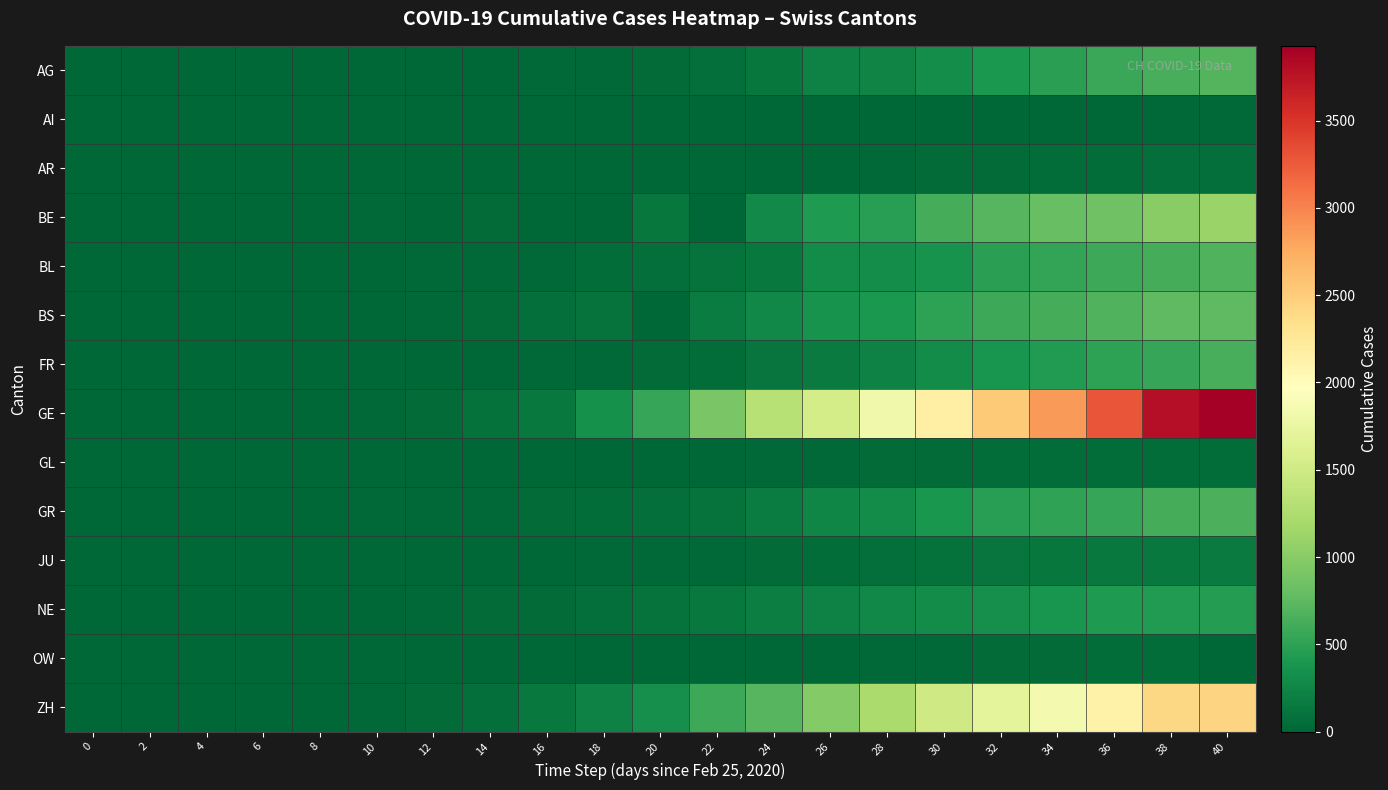

Reading right to left, what are all the values shown in this chart?

AG: 40=702	38=631	36=554	34=485	32=407	30=318	28=245	26=223	24=134	22=69	20=43	18=30	16=20	14=15	12=14	10=12	8=10	6=7	4=3	2=1	0=0
AI: 40=21	38=20	36=14	34=0	32=12	30=9	28=0	26=0	24=6	22=5	20=0	18=0	16=0	14=0	12=0	10=0	8=0	6=0	4=0	2=0	0=0
AR: 40=66	38=64	36=58	34=48	32=44	30=34	28=30	26=0	24=0	22=0	20=0	18=0	16=0	14=2	12=1	10=1	8=0	6=0	4=0	2=0	0=0
BE: 40=1106	38=1003	36=856	34=798	32=718	30=624	28=470	26=418	24=282	22=0	20=123	18=0	16=0	14=34	12=0	10=17	8=6	6=4	4=0	2=0	0=0
BL: 40=682	38=629	36=578	34=524	32=478	30=353	28=312	26=292	24=143	22=98	20=62	18=48	16=30	14=21	12=20	10=6	8=2	6=2	4=2	2=0	0=0
BS: 40=767	38=754	36=687	34=617	32=569	30=501	28=410	26=356	24=270	22=181	20=0	18=100	16=73	14=33	12=24	10=15	8=3	6=1	4=1	2=1	0=0
FR: 40=638	38=550	36=491	34=442	32=369	30=293	28=226	26=167	24=111	22=59	20=40	18=29	16=16	14=9	12=7	10=7	8=4	6=2	4=0	2=0	0=0
GE: 40=3928	38=3793	36=3289	34=2855	32=2527	30=2161	28=1820	26=1549	24=1307	22=911	20=549	18=343	16=153	14=79	12=44	10=29	8=15	6=10	4=8	2=1	0=0
GL: 40=61	38=58	36=53	34=50	32=47	30=40	28=31	26=25	24=16	22=12	20=10	18=6	16=1	14=0	12=0	10=0	8=0	6=0	4=0	2=0	0=0
GR: 40=657	38=622	36=547	34=519	32=474	30=393	28=300	26=258	24=182	22=101	20=71	18=53	16=31	14=18	12=18	10=16	8=12	6=9	4=6	2=2	0=0
JU: 40=154	38=149	36=140	34=127	32=114	30=92	28=69	26=54	24=36	22=29	20=19	18=17	16=7	14=7	12=5	10=4	8=2	6=1	4=1	2=1	0=0
NE: 40=452	38=444	36=420	34=378	32=337	30=299	28=265	26=216	24=189	22=146	20=93	18=68	16=46	14=31	12=24	10=13	8=8	6=1	4=0	2=0	0=0
OW: 40=0	38=51	36=47	34=46	32=37	30=27	28=24	26=0	24=7	22=0	20=0	18=1	16=0	14=0	12=0	10=0	8=0	6=0	4=0	2=0	0=0
ZH: 40=2450	38=2417	36=2125	34=1848	32=1690	30=1489	28=1213	26=978	24=711	22=568	20=326	18=218	16=140	14=62	12=40	10=29	8=15	6=10	4=0	2=0	0=0